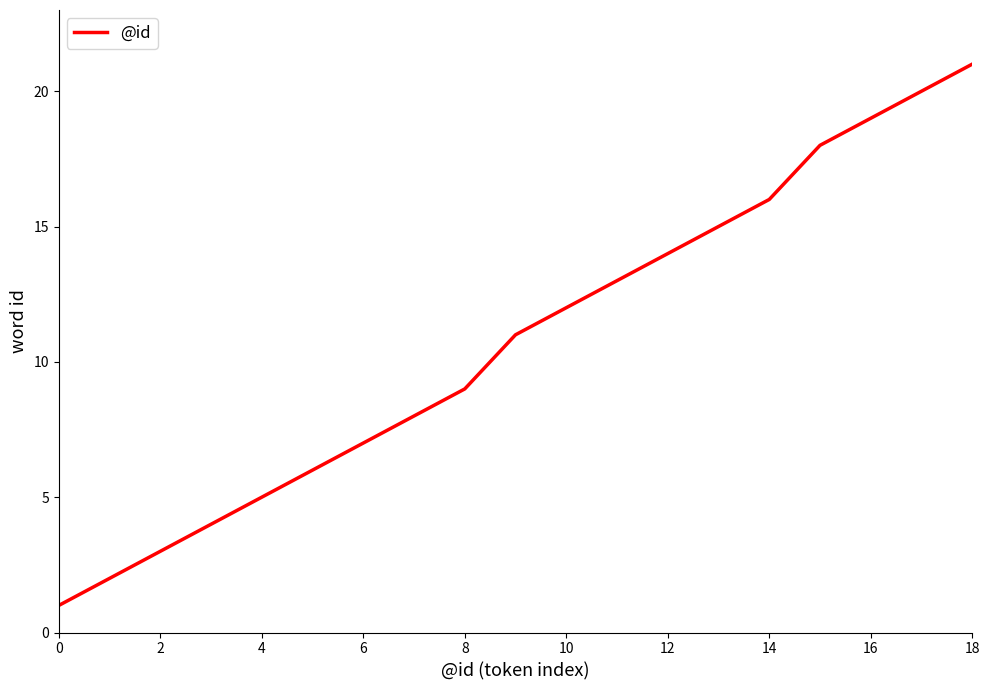

What is the maximum value shown in the chart?

21